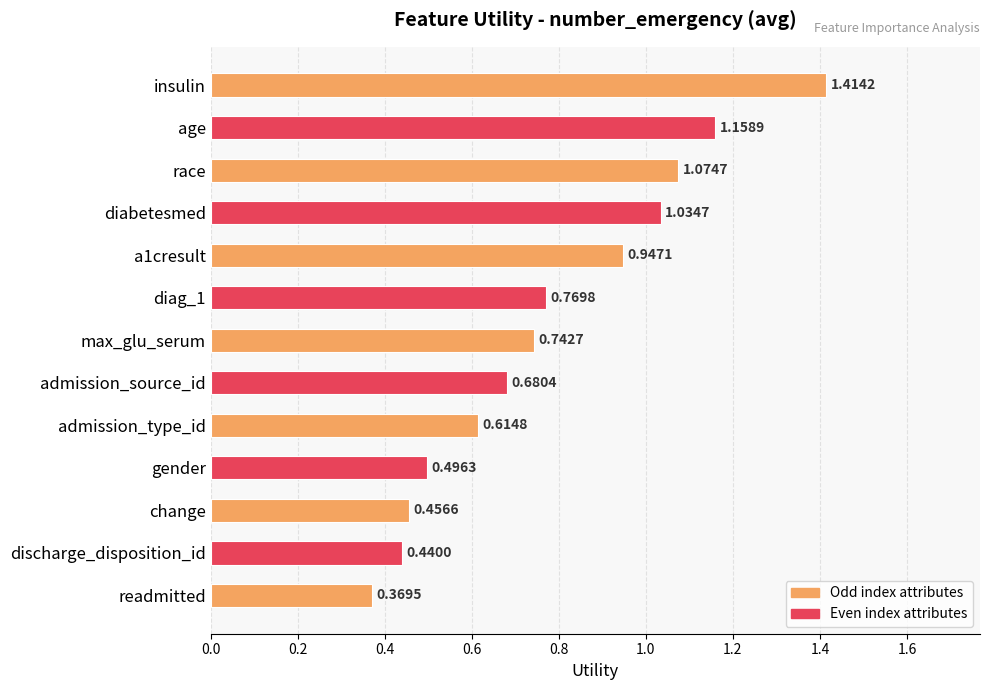

What is the sum of all values?

10.2